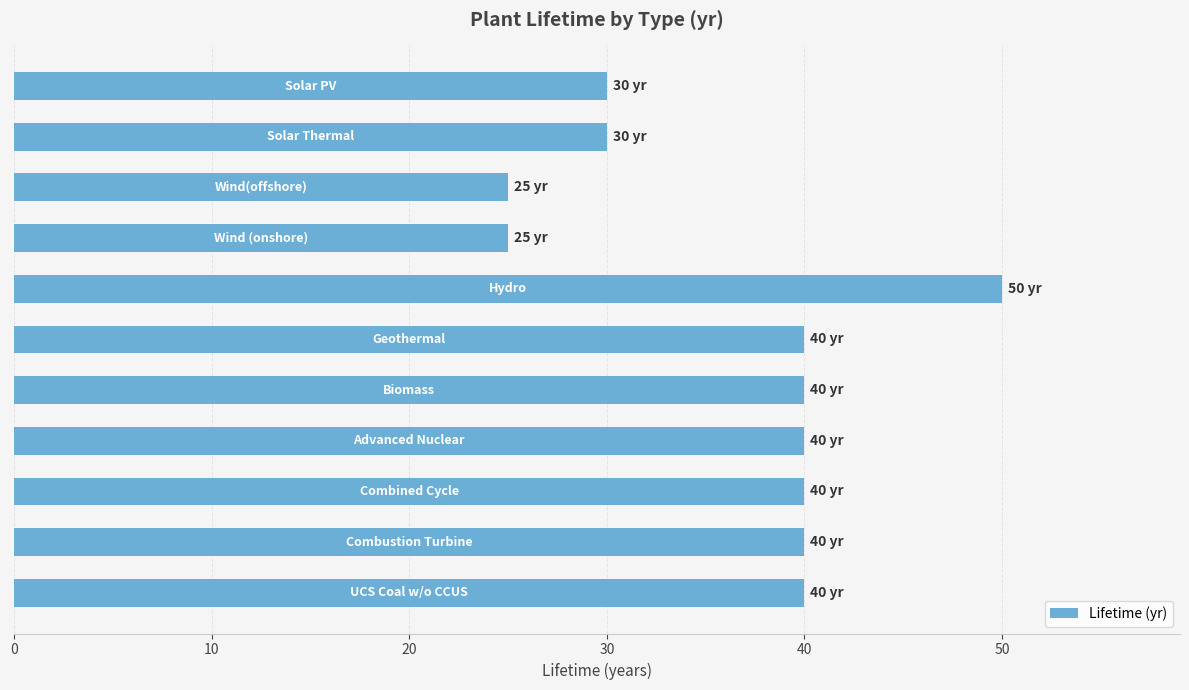

Are the bars horizontal?

Yes